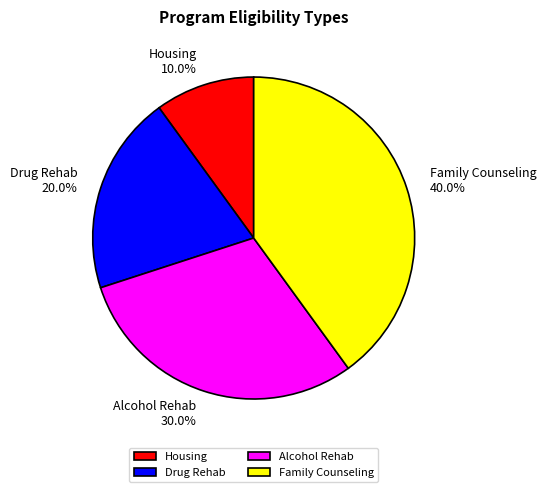

What percentage is NOT represented by Housing?

90.0%